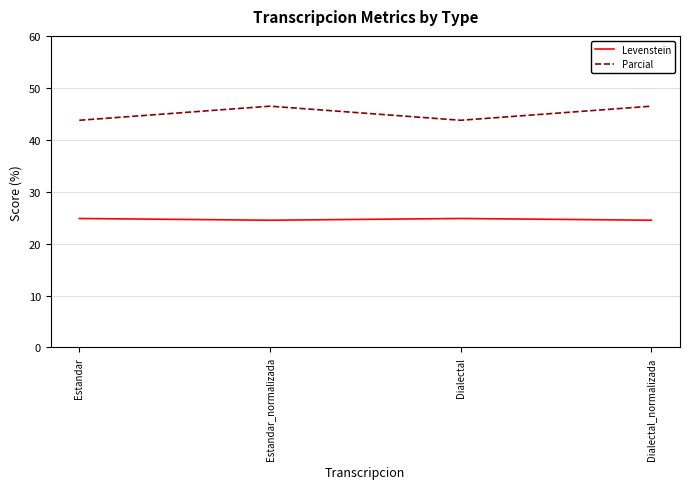

What is the maximum value for Levenstein?

24.8